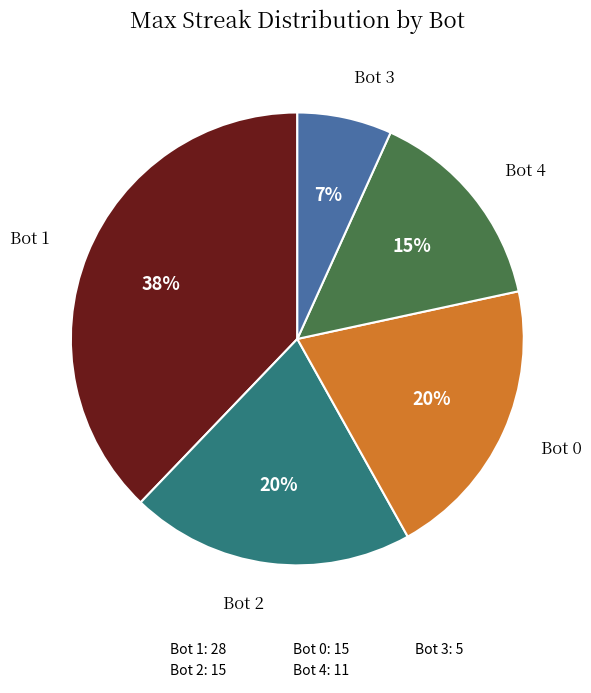

Between Bot 1 and Bot 0, which is larger?

Bot 1